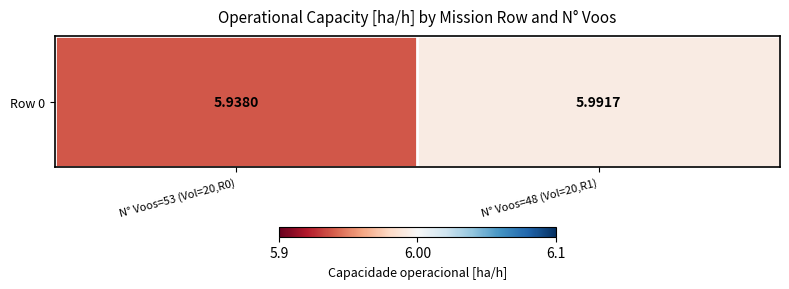

At which label is the value closest to 5?

N° Voos=53 (Vol=20,R0)